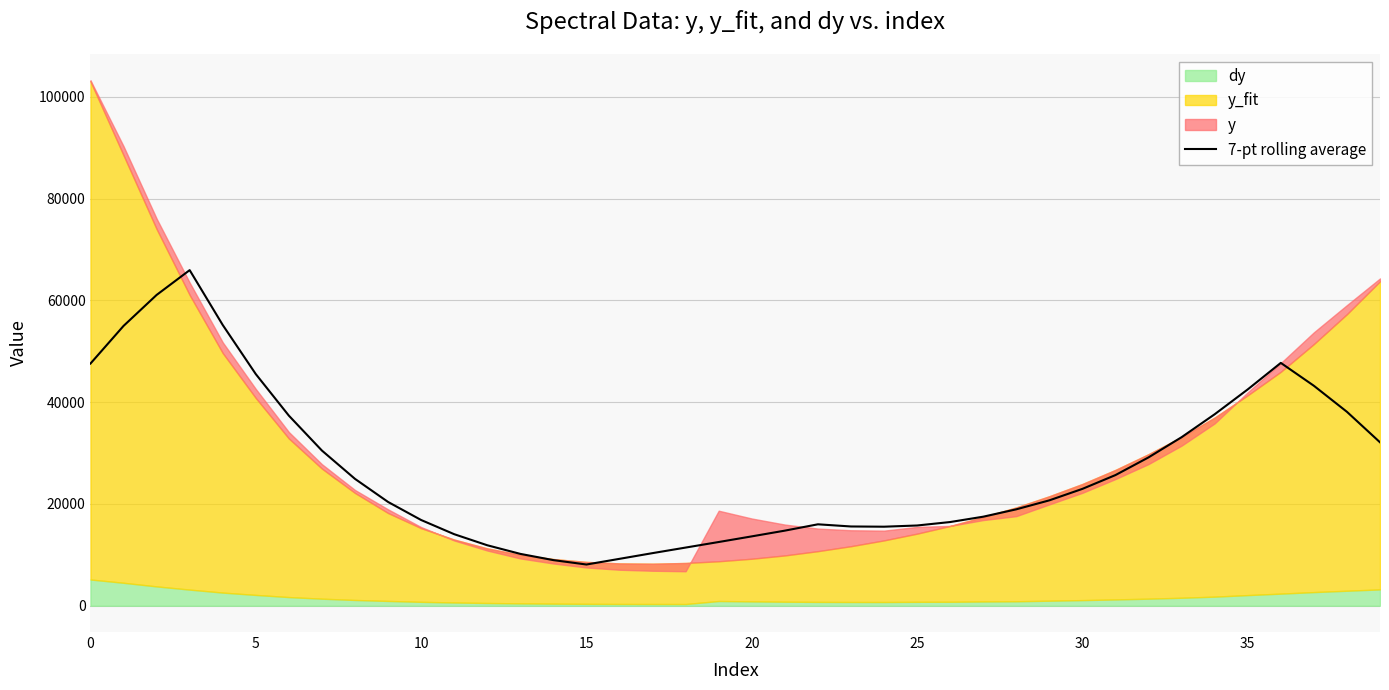

What is the label of the 18th point from the right?

22